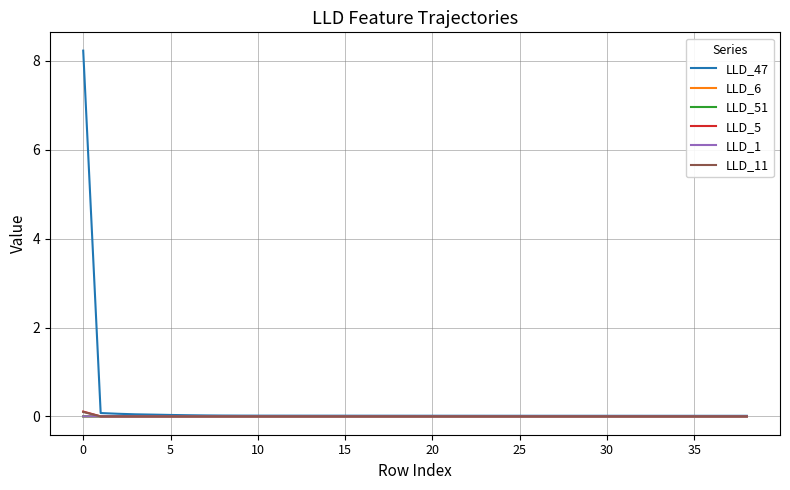

What is the greatest value displayed?

8.2